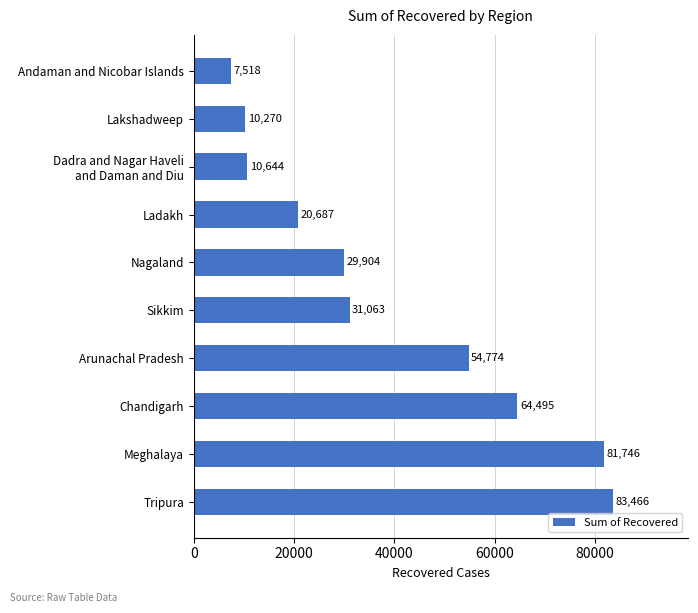

What is the maximum value shown in the chart?

83466